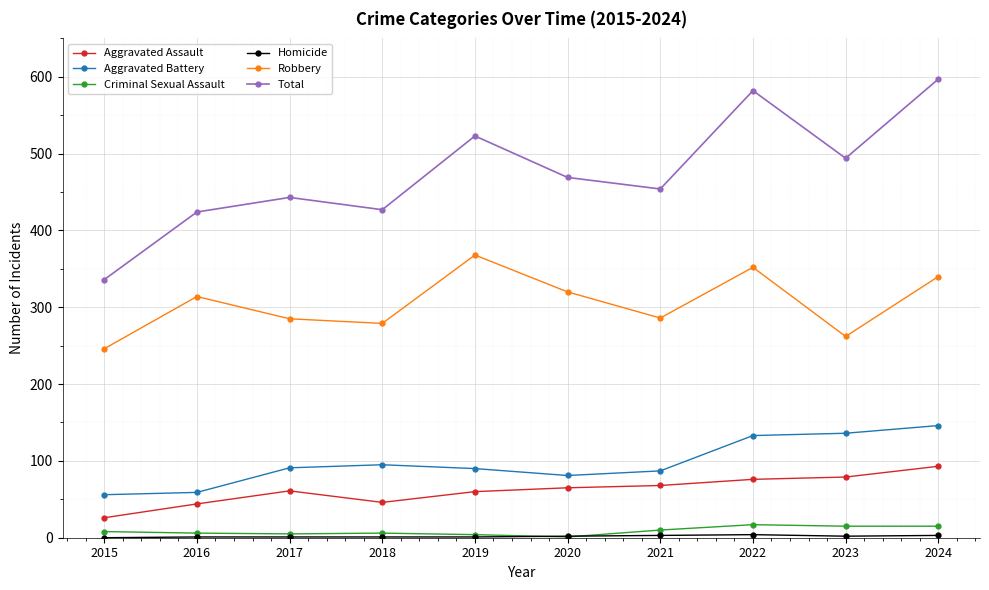

The Robbery series shows 352 at 2022. True or false?

True